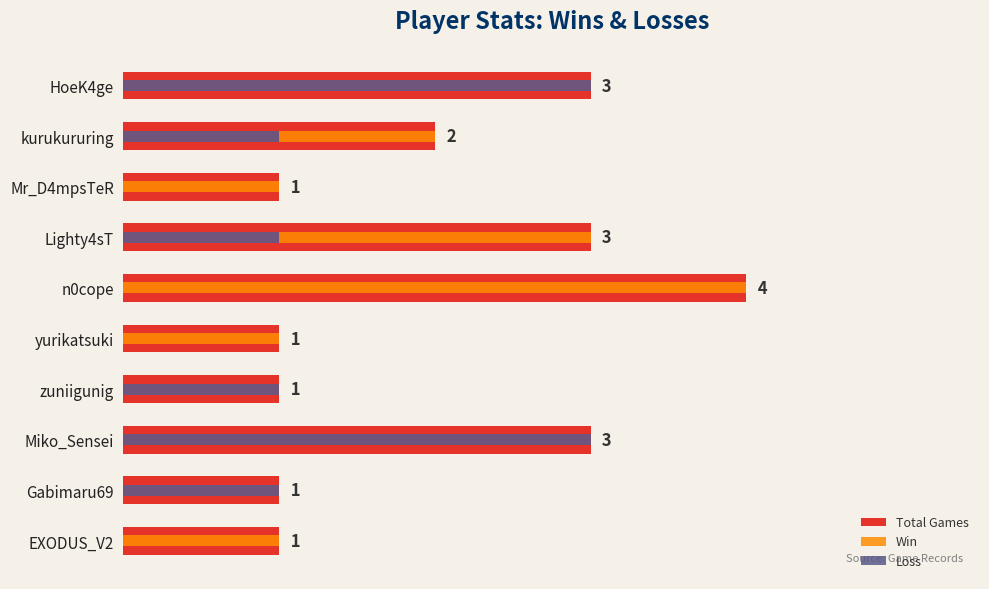

True or false: Win has a value of 2 at Lighty4sT.

True